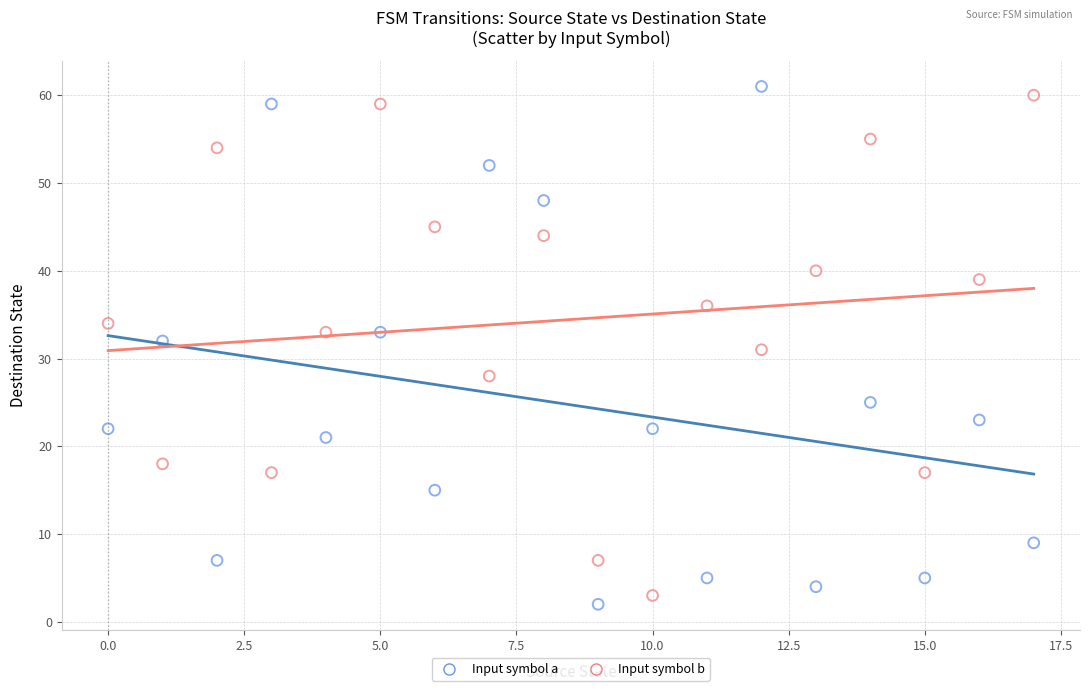

Which series has the largest Y range (max minus min)?

Input symbol a